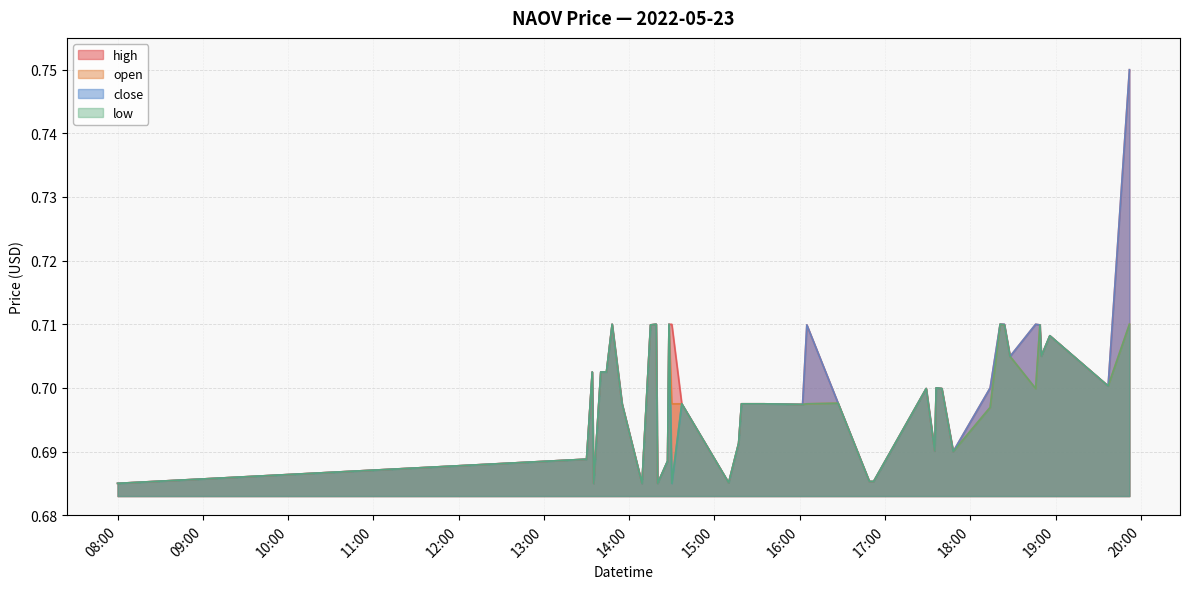

At how many categories does at least one series exceed 0?

40